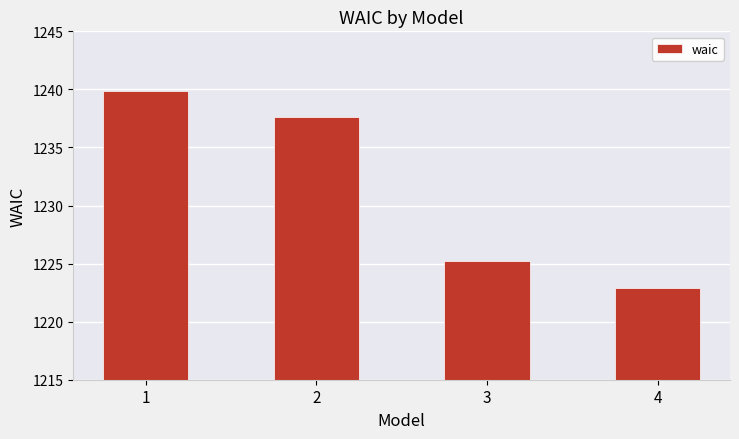

How many values exceed 1237?

2